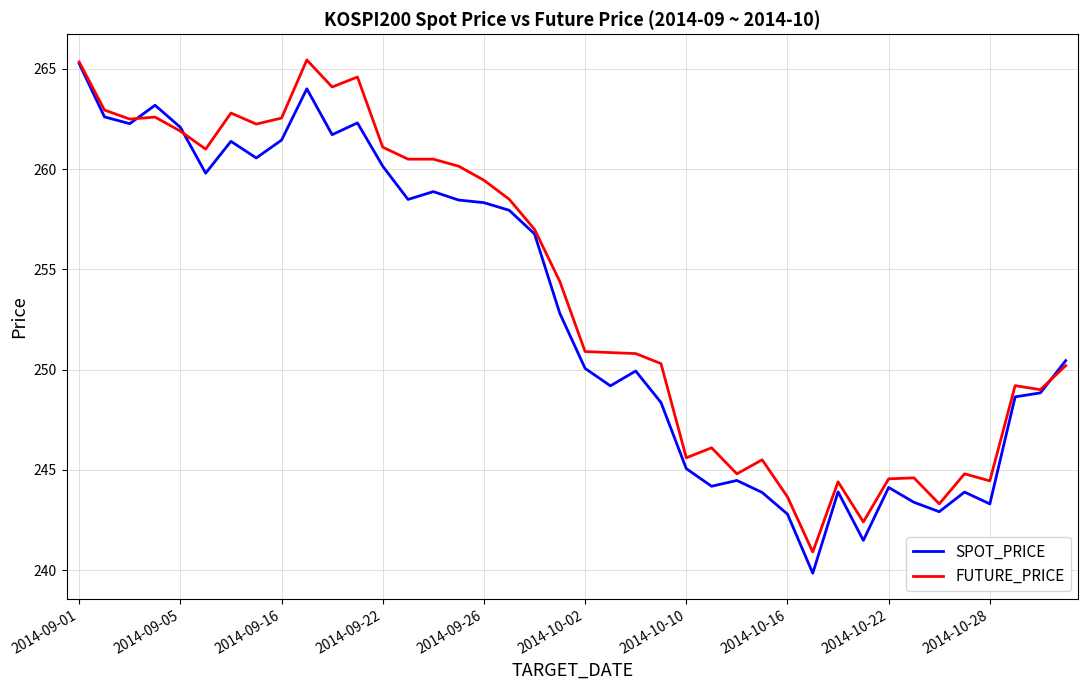

True or false: SPOT_PRICE has more than 0 interior local peaks.

True